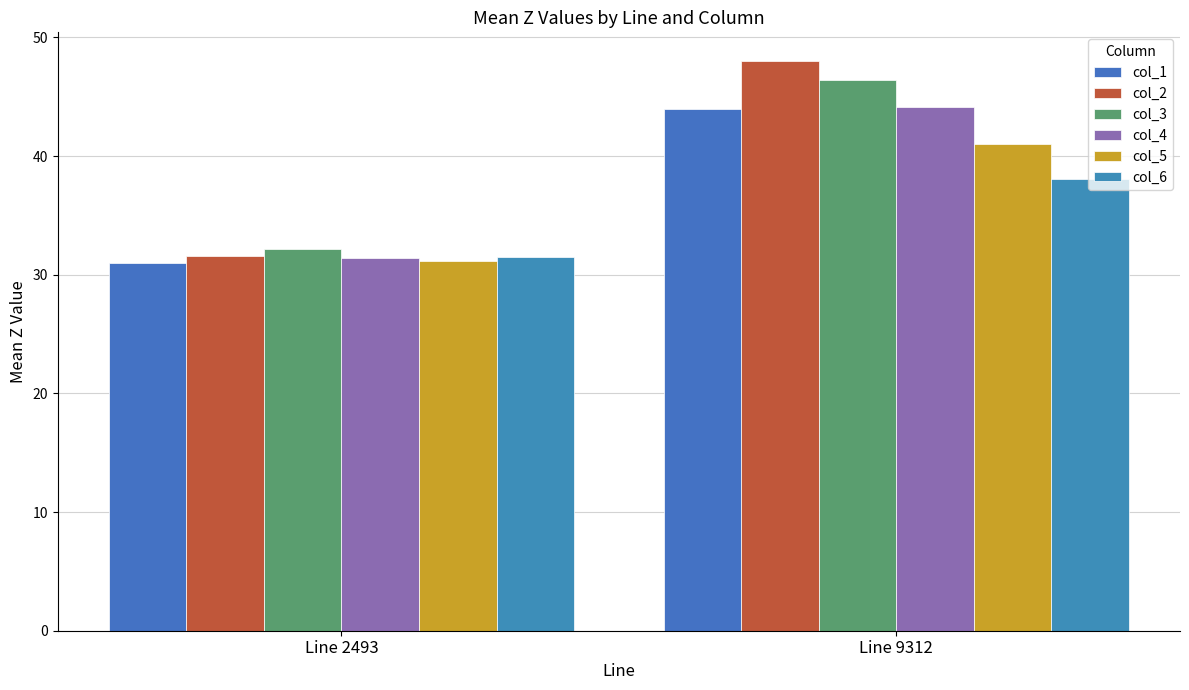

What is the greatest value displayed?

48.0